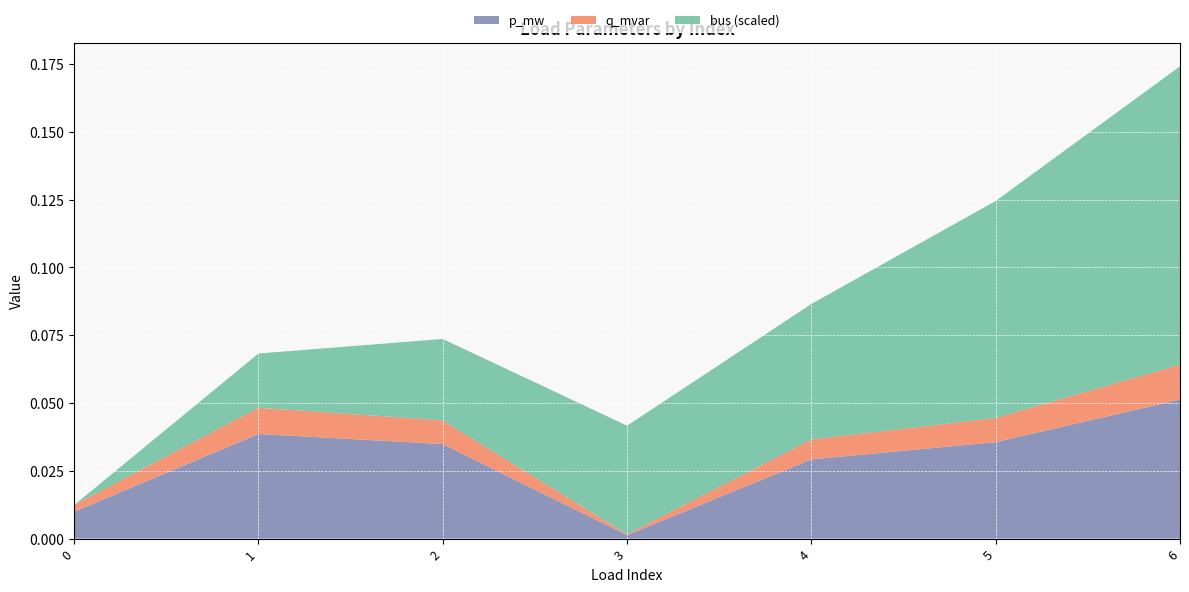

List the series in order of their overall mean, highest first.

bus, p_mw, q_mvar